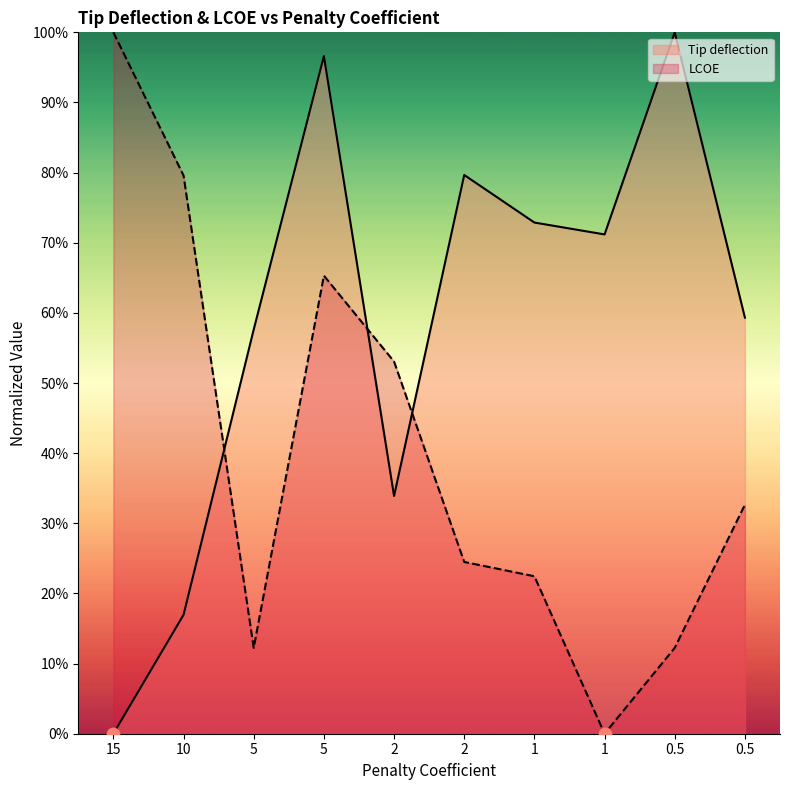

What are all the series names shown in the legend?

Tip deflection, LCOE